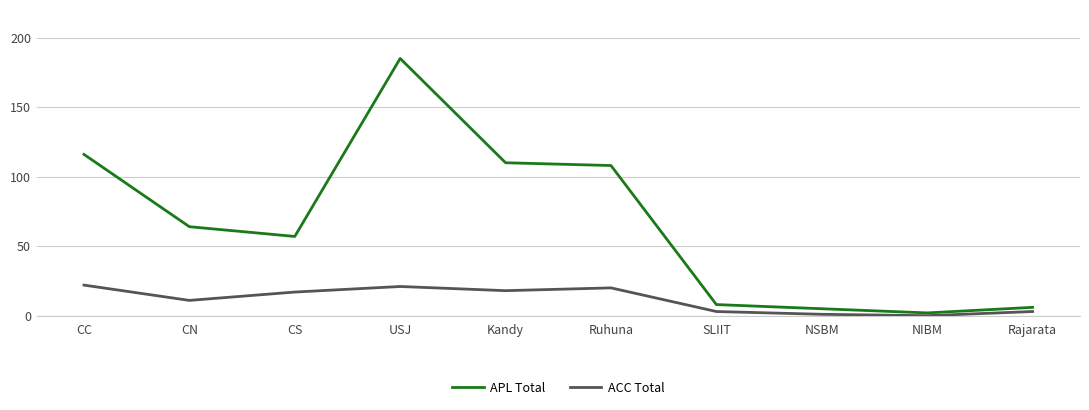

At Ruhuna, list the series in order from largest to smallest.

APL Total, ACC Total